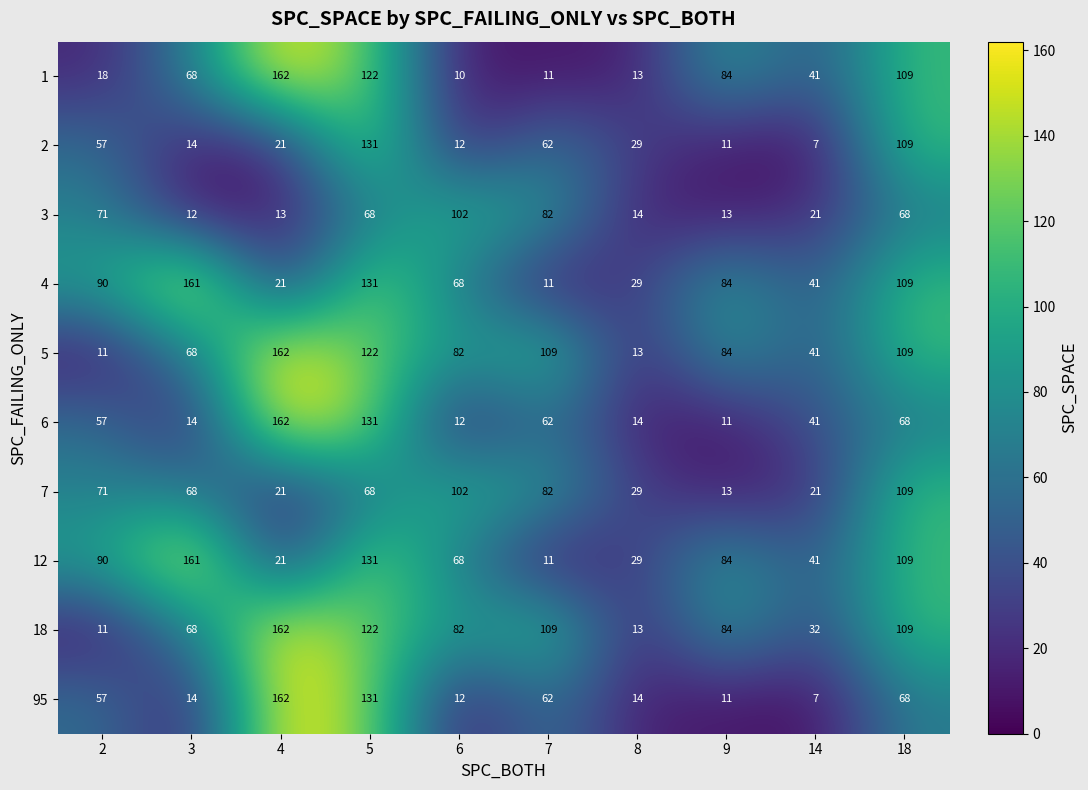

Which series has the largest total across all categories?

5